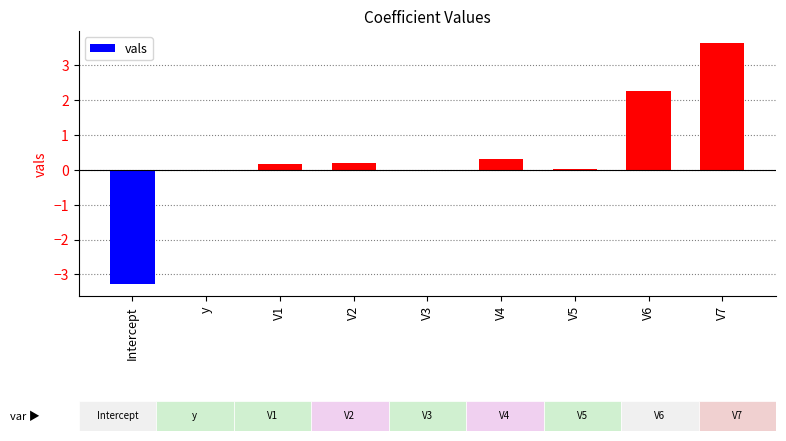

True or false: the data shows -3.3 at Intercept.

True